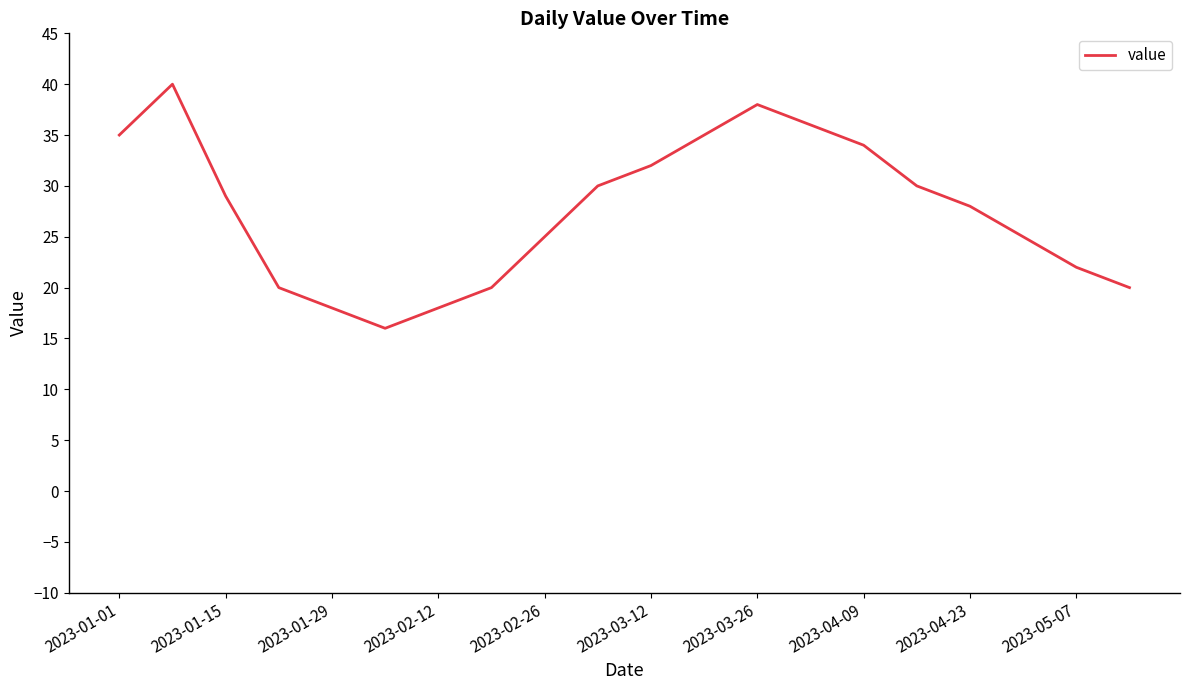

What is the minimum value shown in the chart?

16